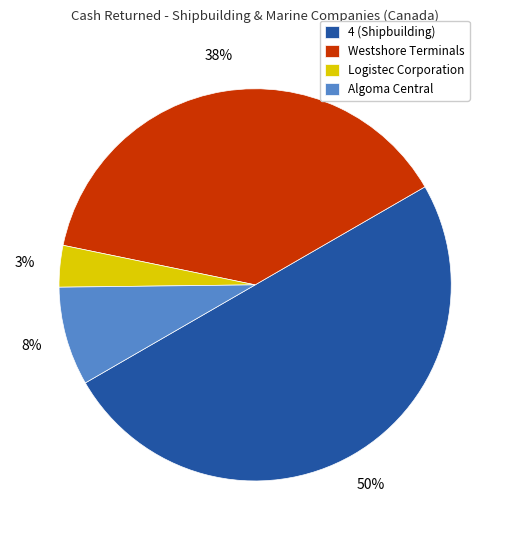

To the nearest percent, what is the average slice percentage?

25%